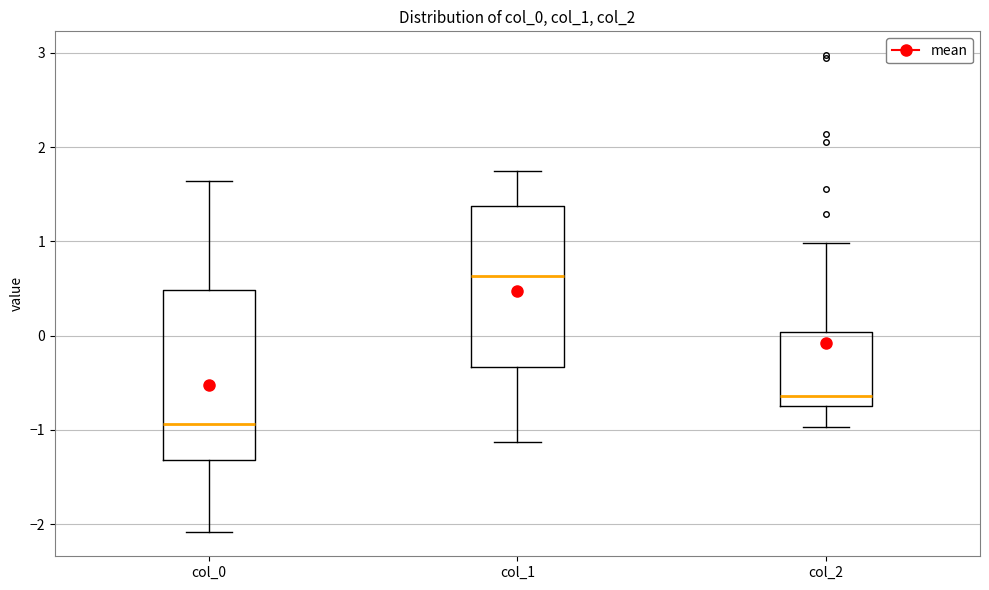

Reading left to right, read every box against the y-axis: the position of its median line, the range the box covers, and the ends of its whiskers. The values are not printed on the chart, so give them approximately, as read against the axis.

col_0: median -0.9, box -1.3 to 0.5, whiskers -2.1 to 1.6
col_1: median 0.6, box -0.3 to 1.4, whiskers -1.1 to 1.7
col_2: median -0.6, box -0.8 to 0.0, whiskers -1.0 to 1.0